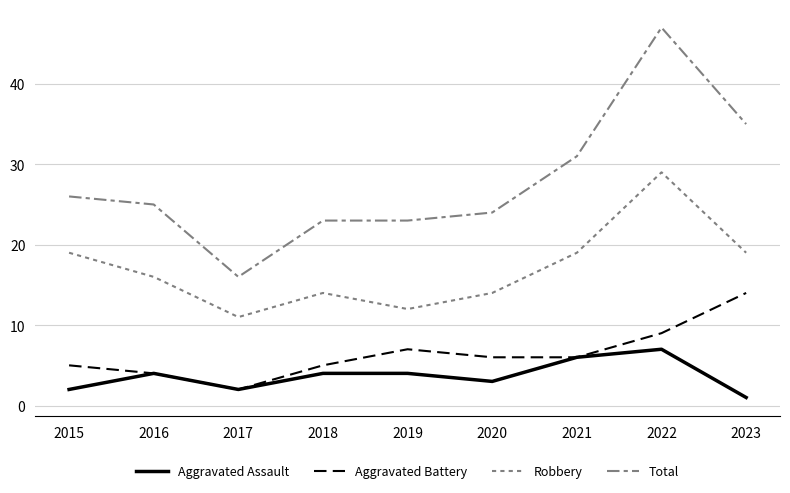

Reading left to right, what are all the values shown in this chart?

Aggravated Assault: 2	4	2	4	4	3	6	7	1
Aggravated Battery: 5	4	2	5	7	6	6	9	14
Robbery: 19	16	11	14	12	14	19	29	19
Total: 26	25	16	23	23	24	31	47	35